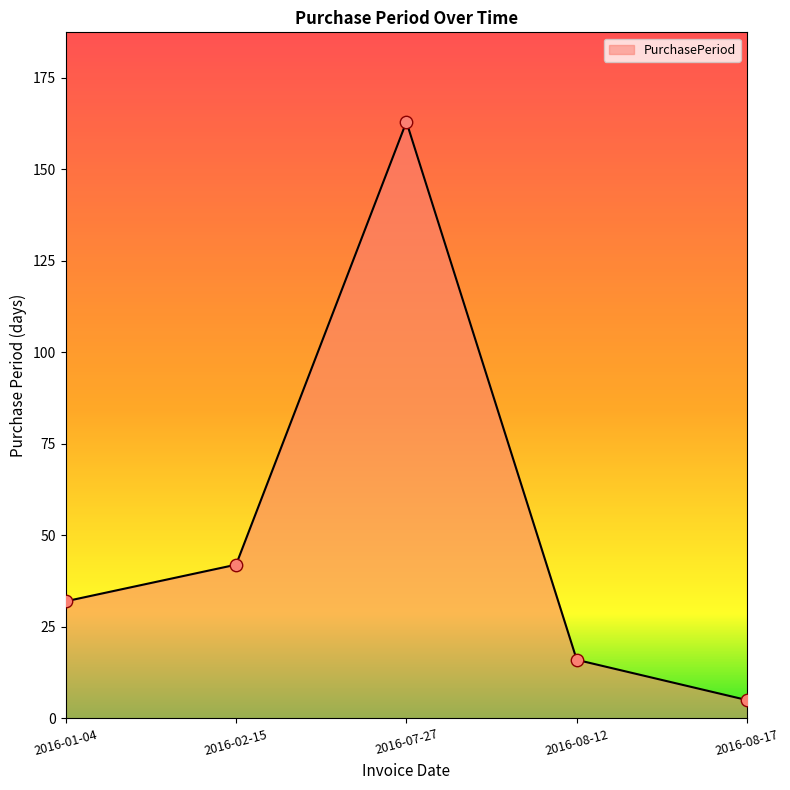

Between 2016-08-17 and 2016-07-27, which is larger?

2016-07-27